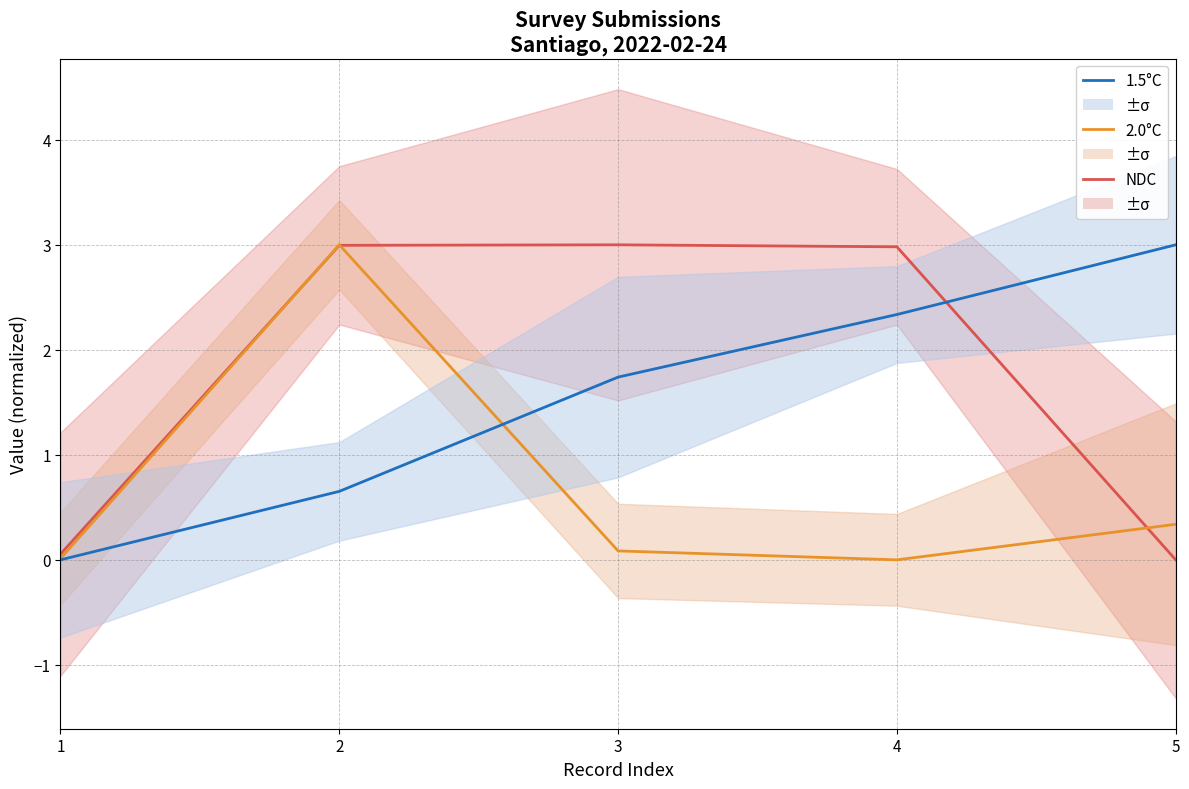

True or false: 1.5°C has more than 2 interior local peaks.

False